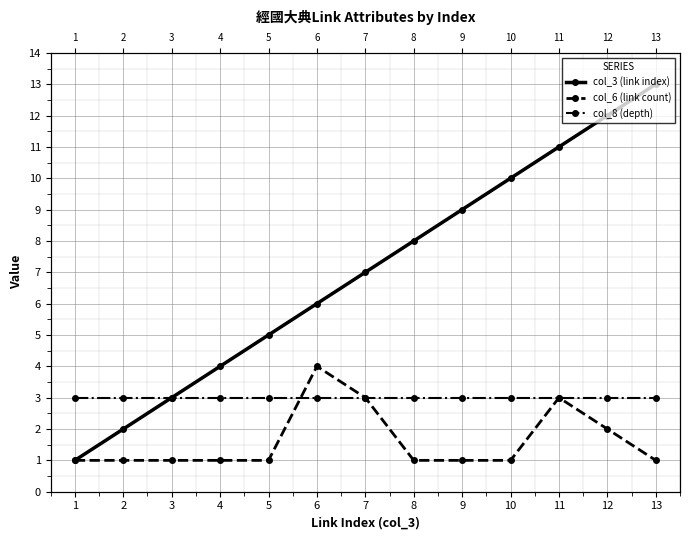

What are all the series names shown in the legend?

col_3 (link index), col_6 (link count), col_8 (depth)